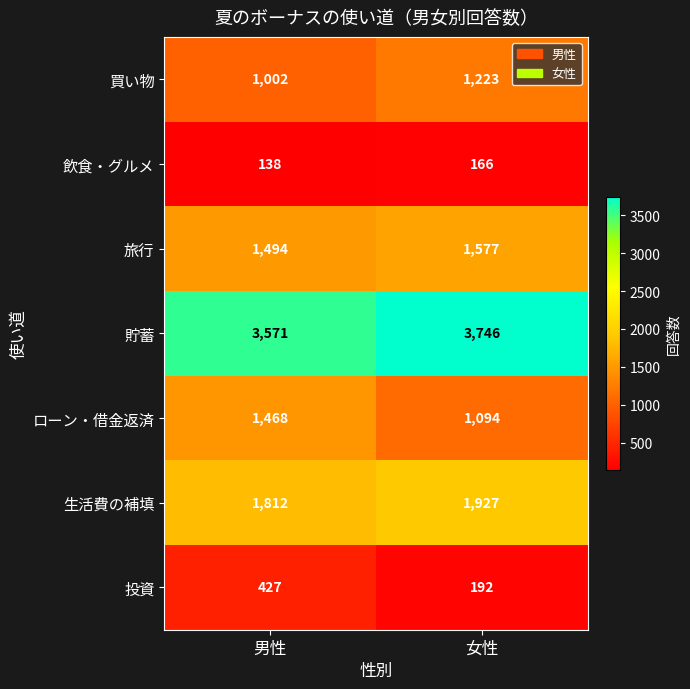

What is the spread (max minus min) of values at 男性?

3433